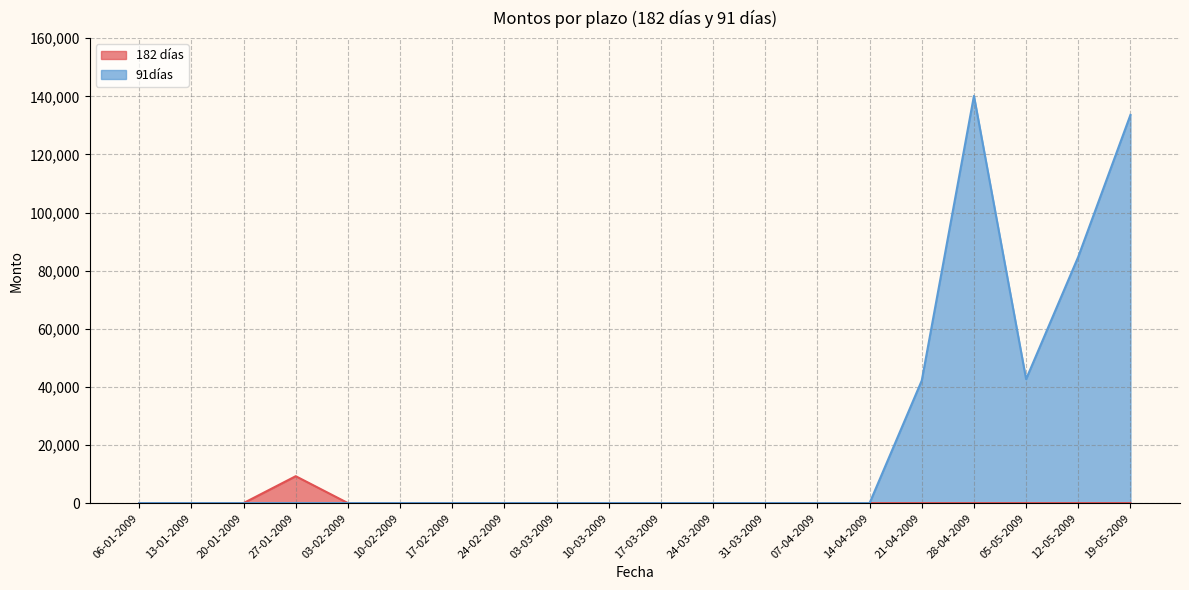

The 182 días series shows 0 at 17-03-2009. True or false?

True